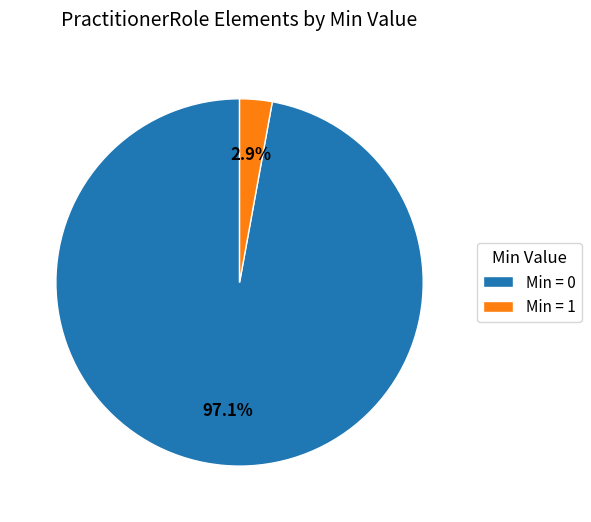

How many slices are in this pie chart?

2